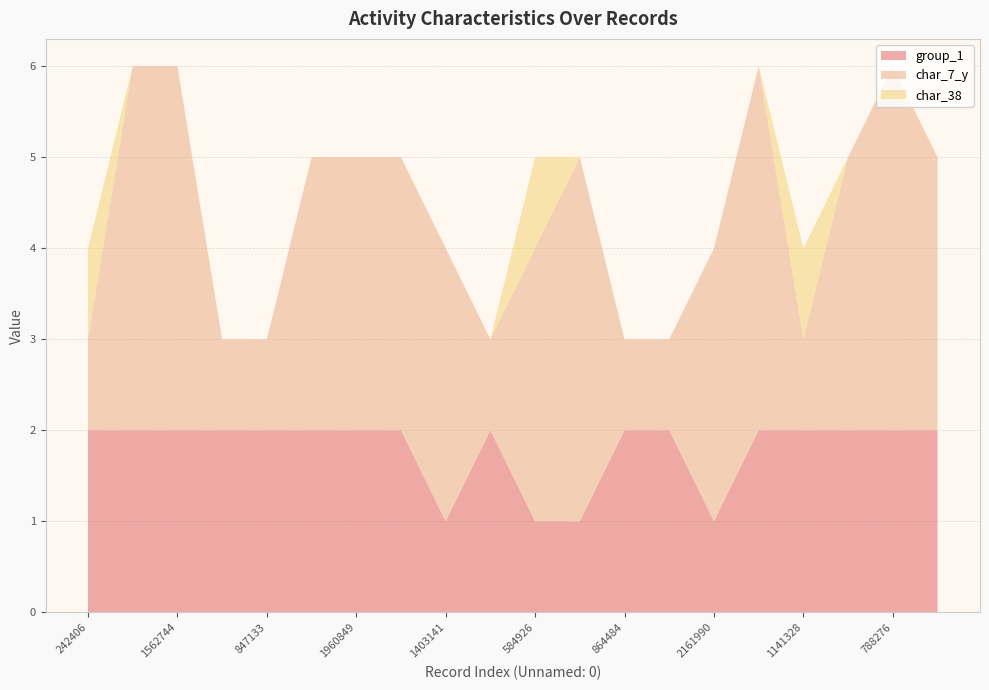

Reading left to right, transcribe all the data shown in this chart.

group_1: 2	2	2	2	2	2	2	2	1	2	1	1	2	2	1	2	2	2	2	2
char_7_y: 1	4	4	1	1	3	3	3	3	1	3	4	1	1	3	4	1	3	4	3
char_38: 1	0	0	0	0	0	0	0	0	0	1	0	0	0	0	0	1	0	0	0